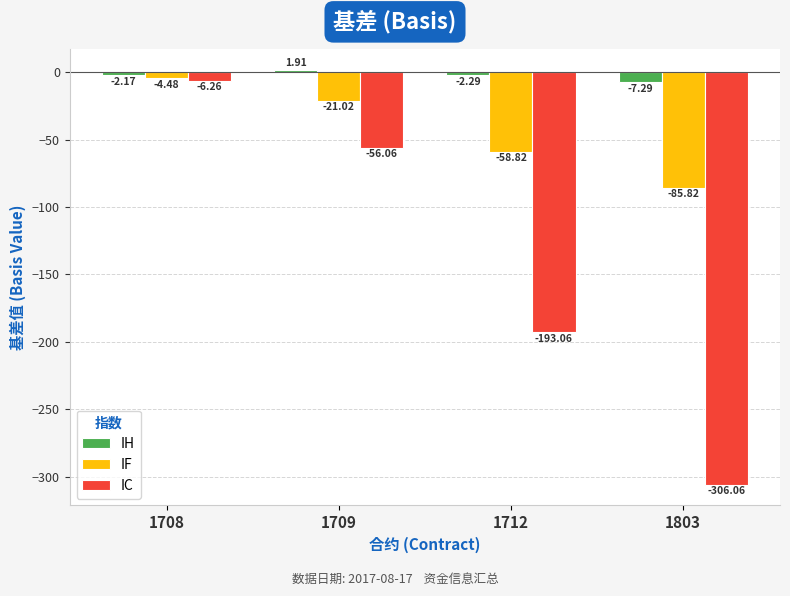

Read the IF value at 1803.

-85.8